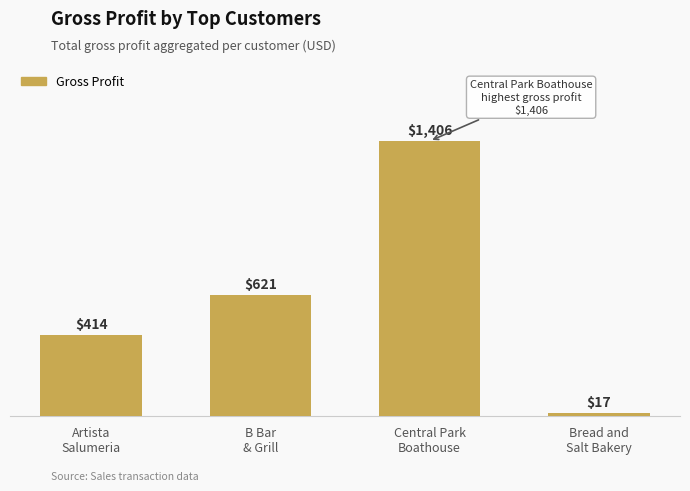

True or false: the data shows 620.7 at B Bar
& Grill.

True